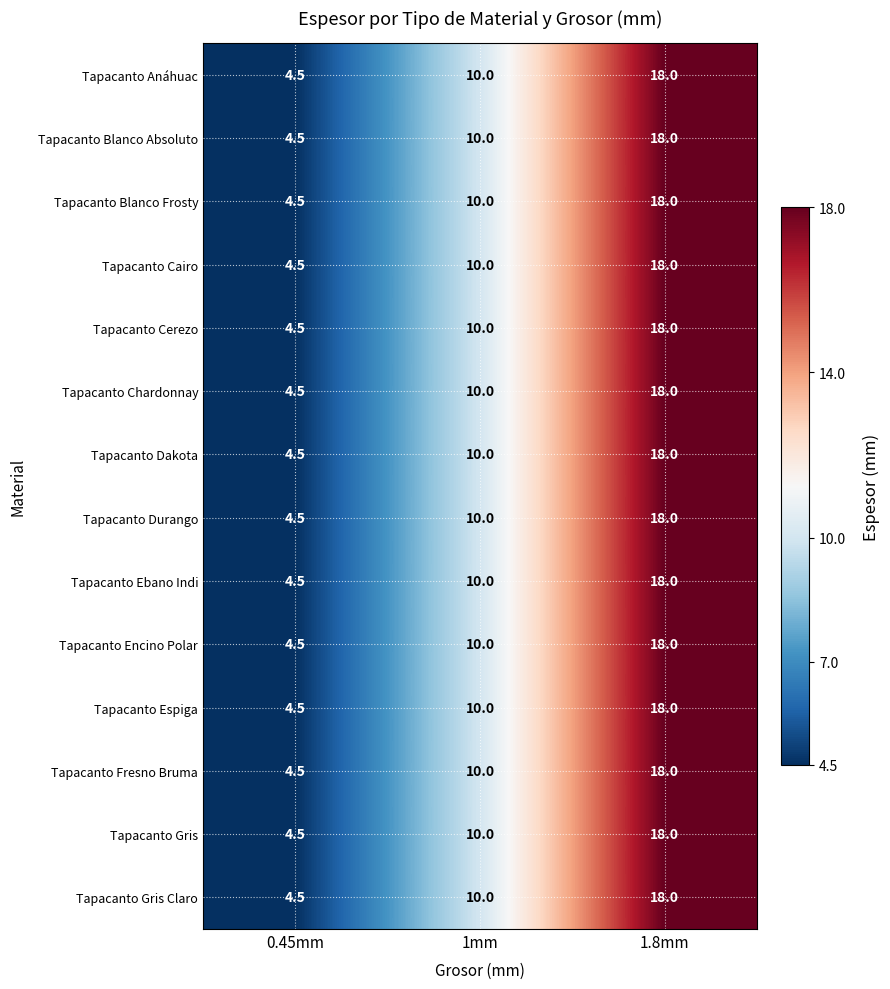

Read the Tapacanto Dakota value at 0.45mm.

4.5